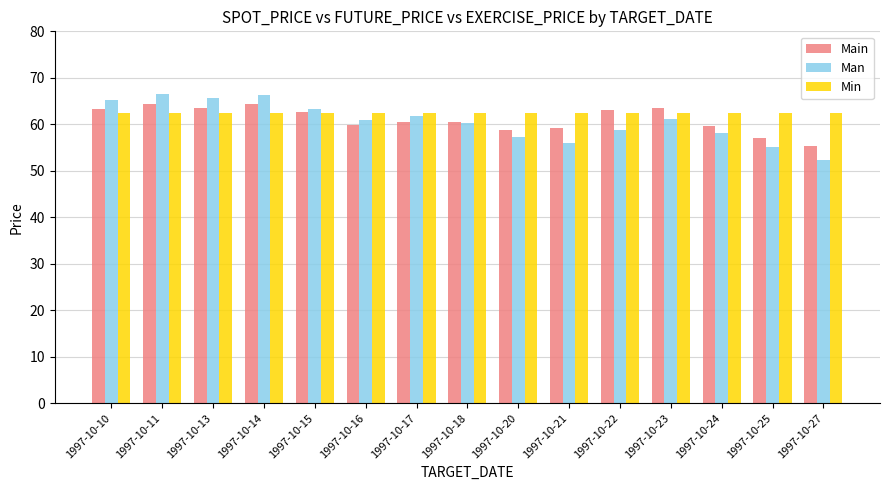

What is the sum of the Man values at 1997-10-14 and 1997-10-24?

124.3